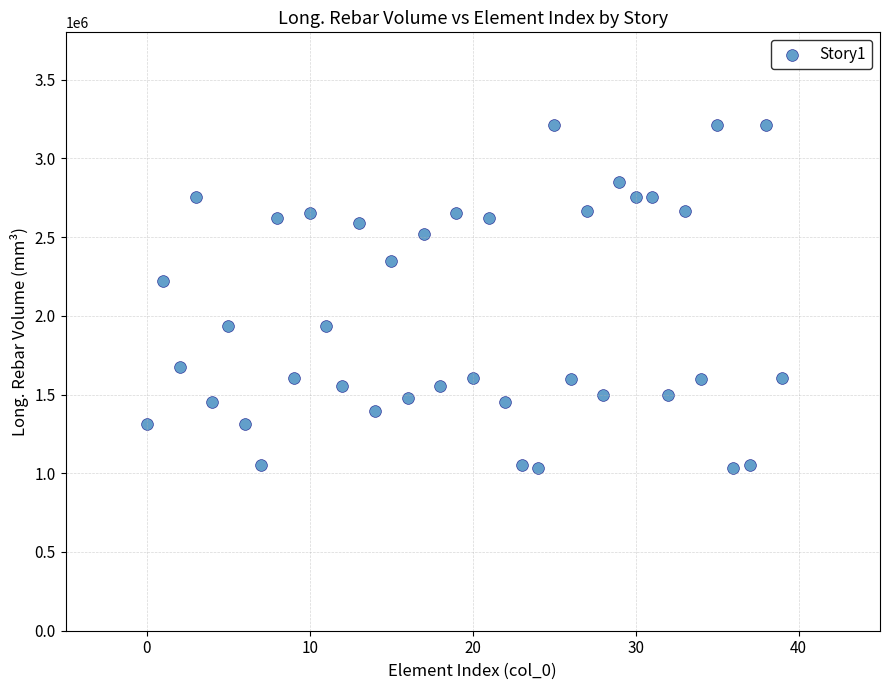

What Y value in the scatter plot is closest to 2123243?

2221151.6